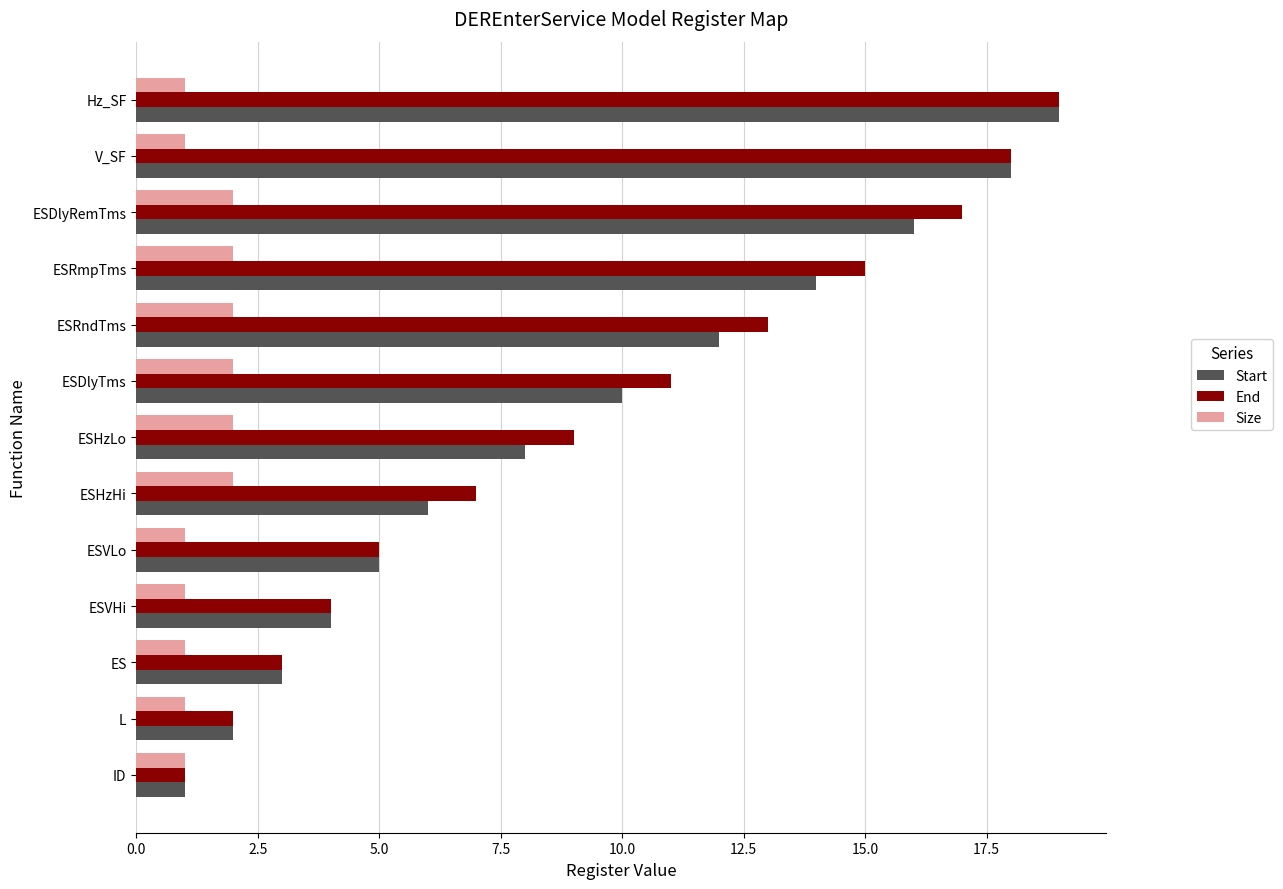

What is the sum of the Size values at L and ESHzHi?

3